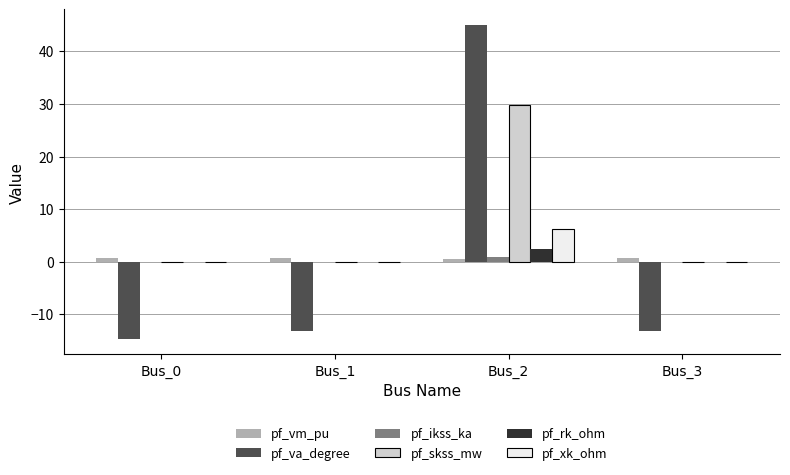

Which series changed the most between Bus_0 and Bus_2?

pf_va_degree